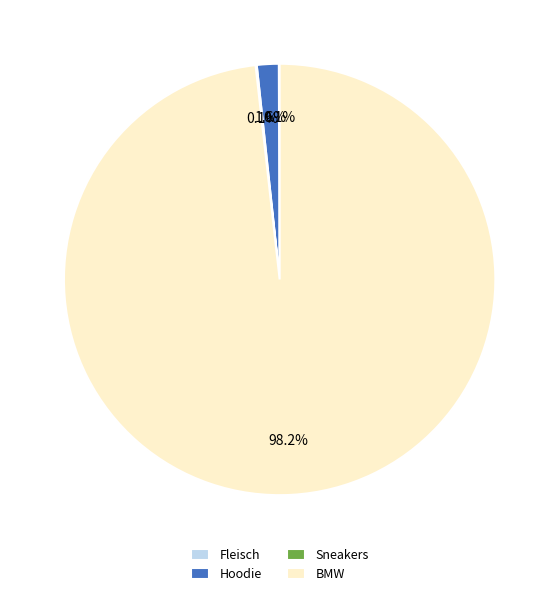

True or false: BMW accounts for 98% of the total.

True